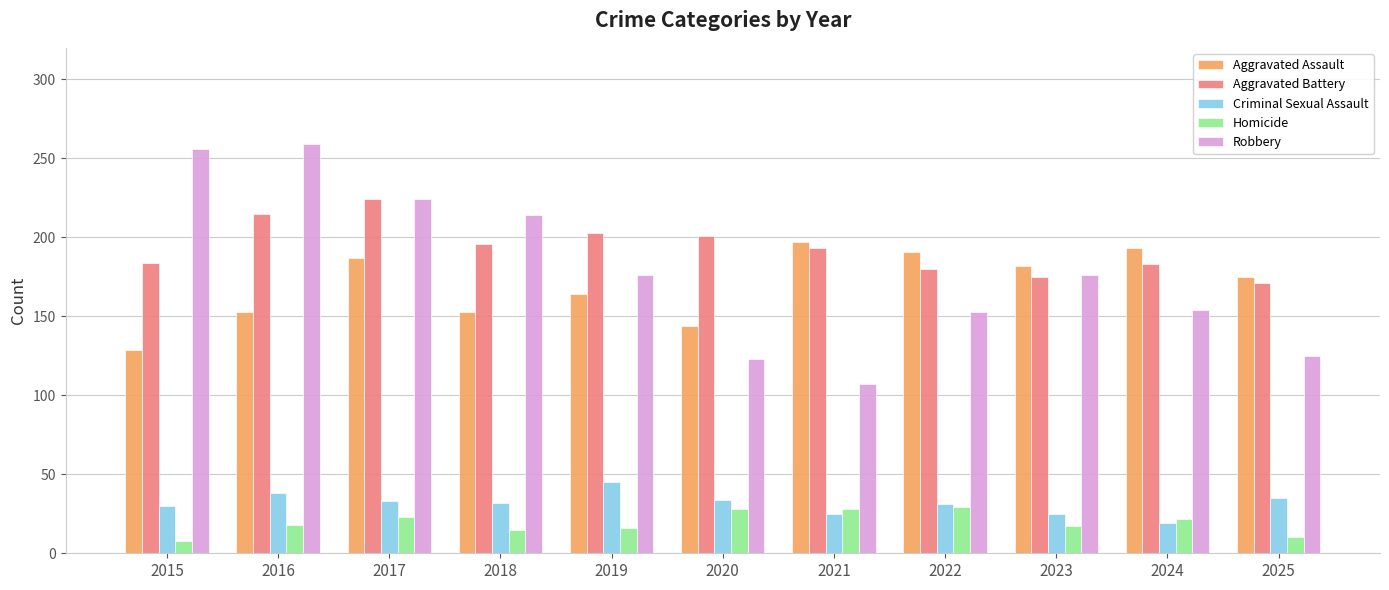

What is the total value across all series at 2025?

516